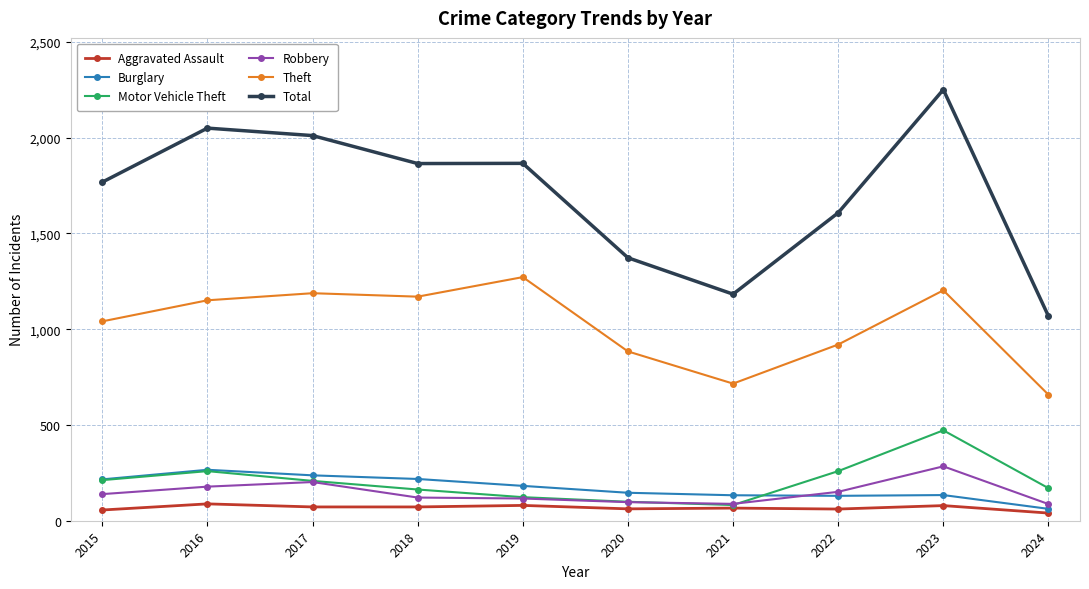

The Aggravated Assault series shows 79 at 2023. True or false?

True